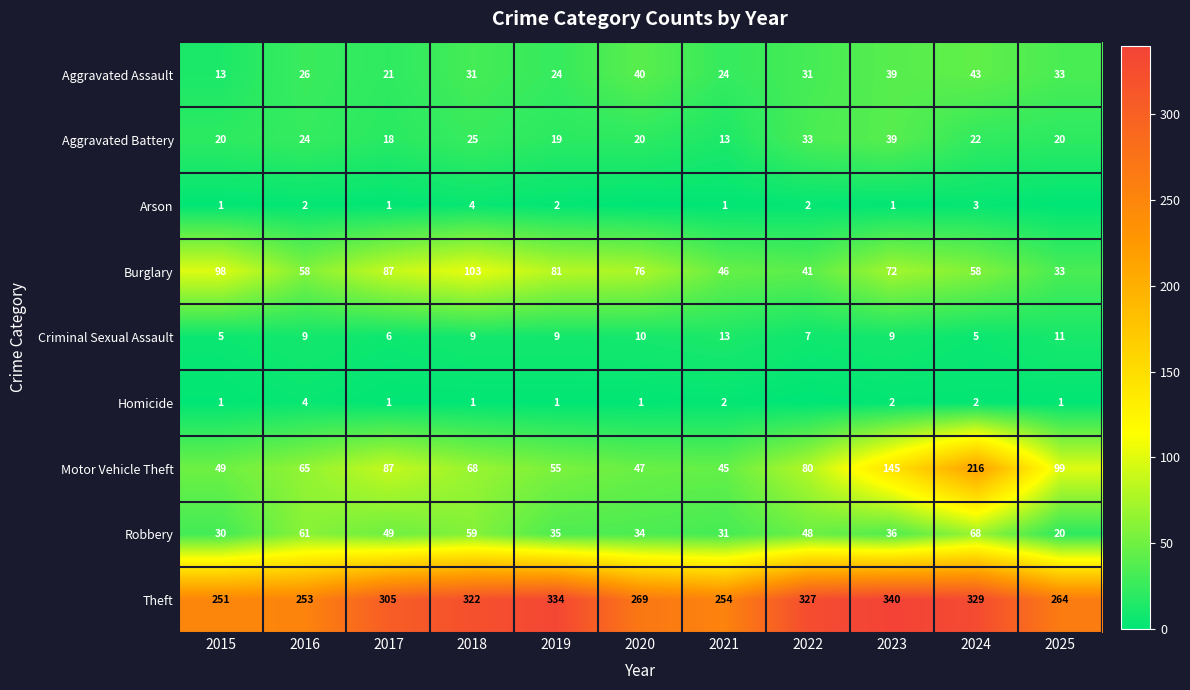

Between 2024 and 2019, which is larger?

2024